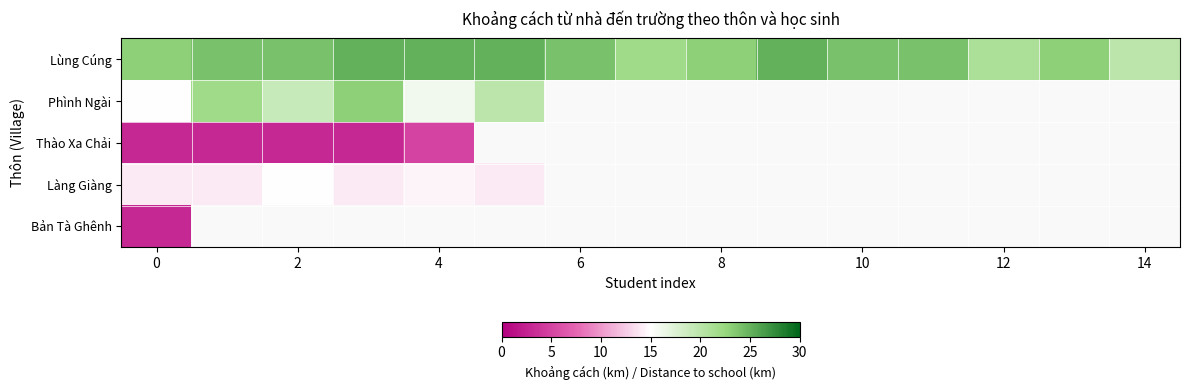

What is the minimum value for Lùng Cúng?

20.0